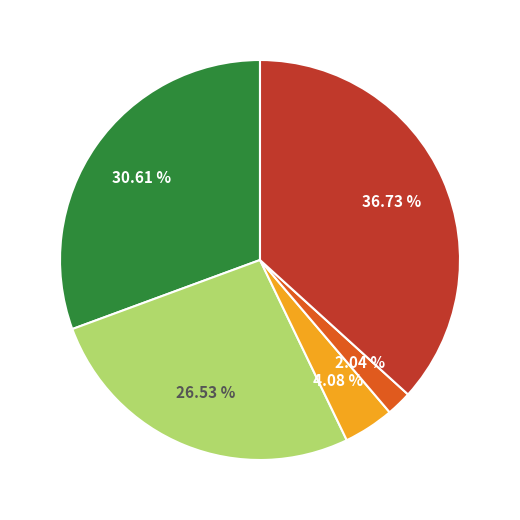

Is there a majority slice in this chart?

No